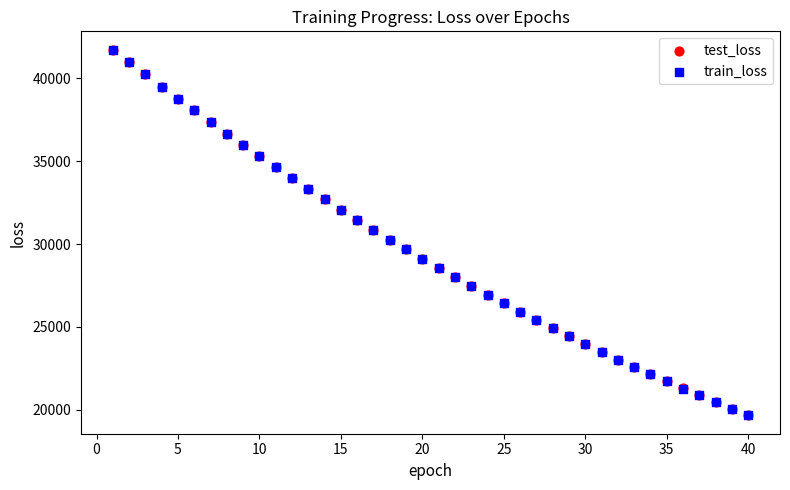

What are all the series names shown in the legend?

test_loss, train_loss